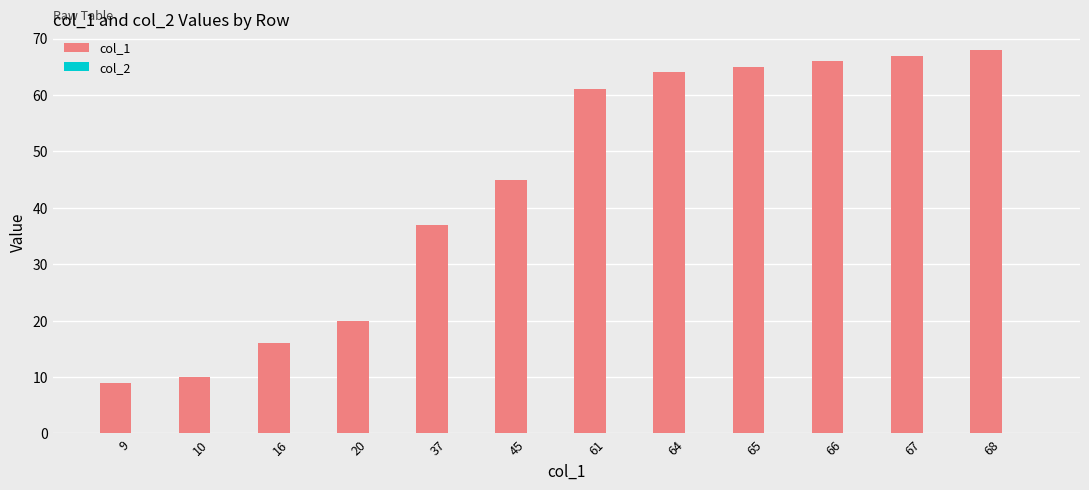

Is it true that the value at 68 is 39?

False